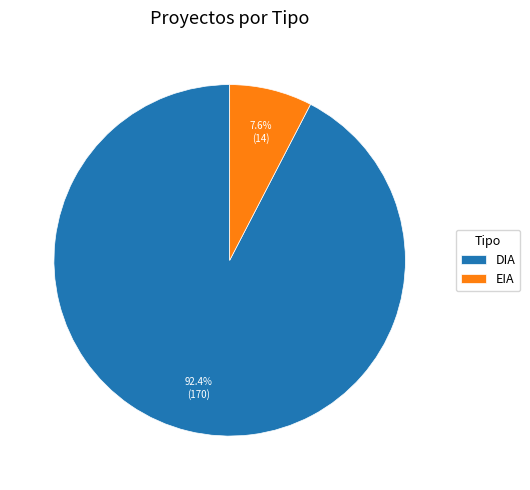

To the nearest percent, what is the difference between the largest and smallest slice percentages?

85%